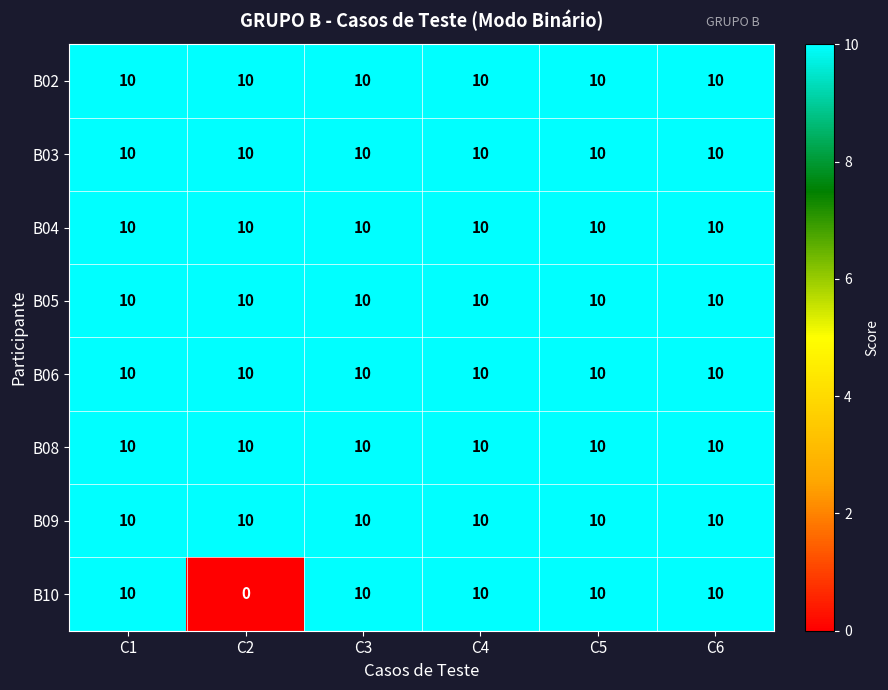

At how many categories does at least one series exceed 4?

6